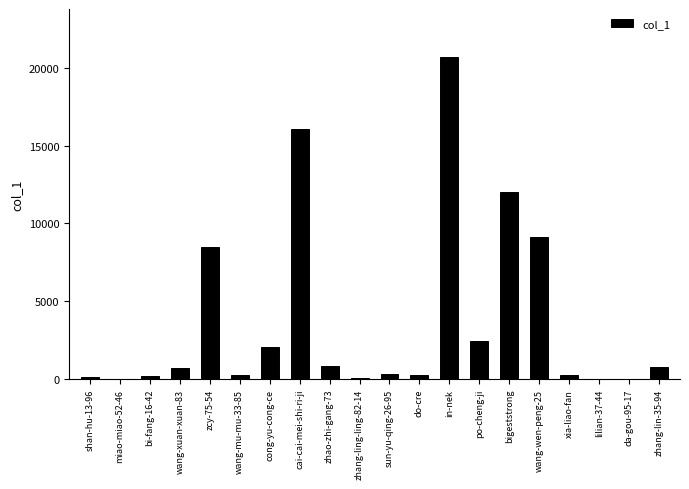

What is the sum of all values?

74640